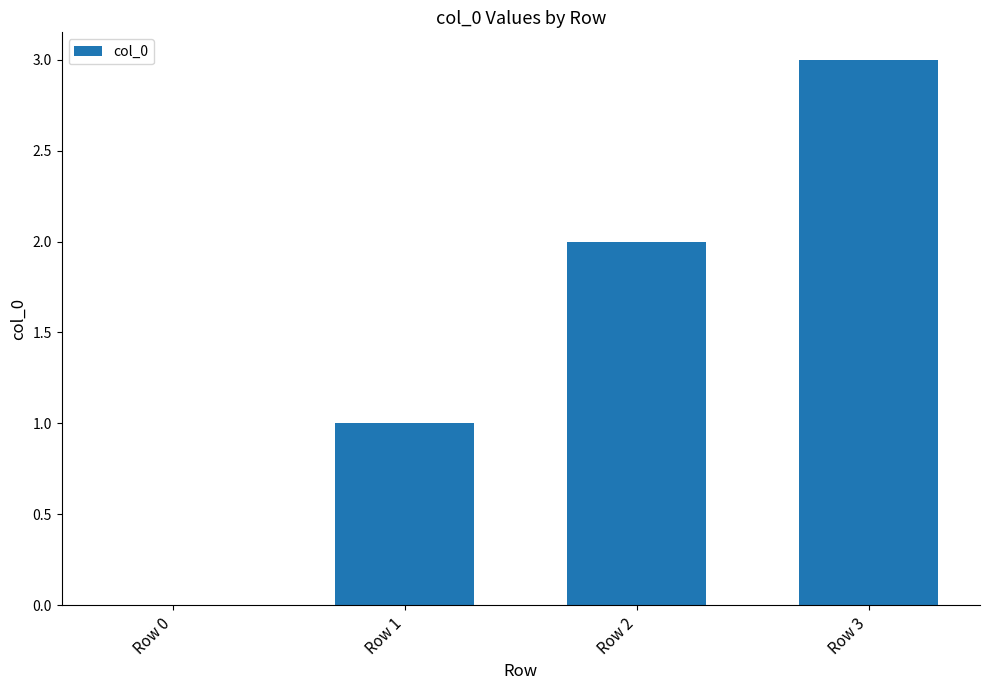

Reading left to right, list all the values displayed in this chart.

Row 0=0	Row 1=1	Row 2=2	Row 3=3